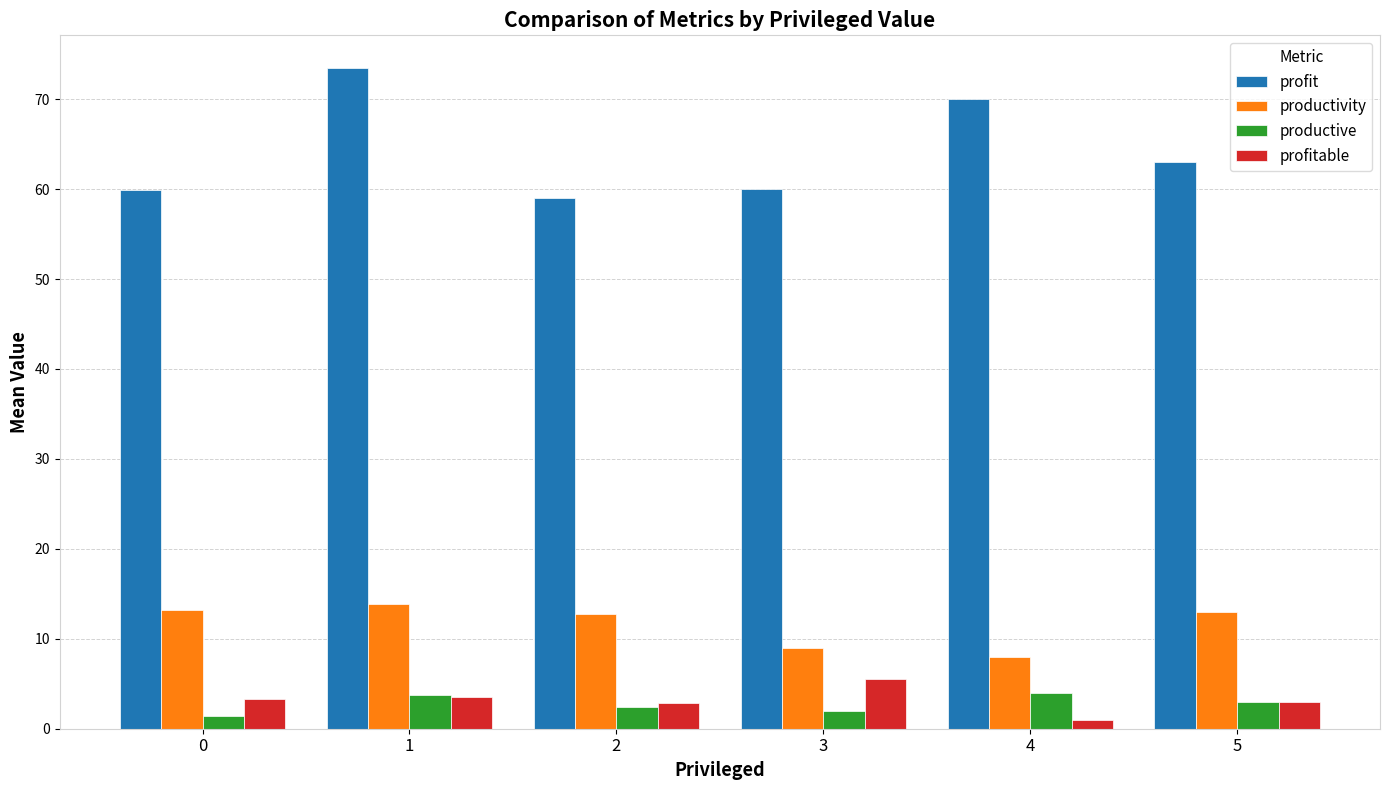

How many values in the profit series are below 63?

3